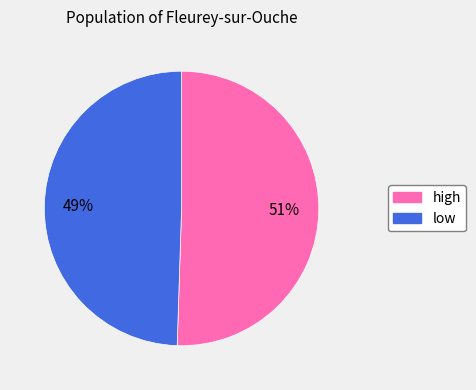

To the nearest percent, what is the combined percentage of low and high?

100%